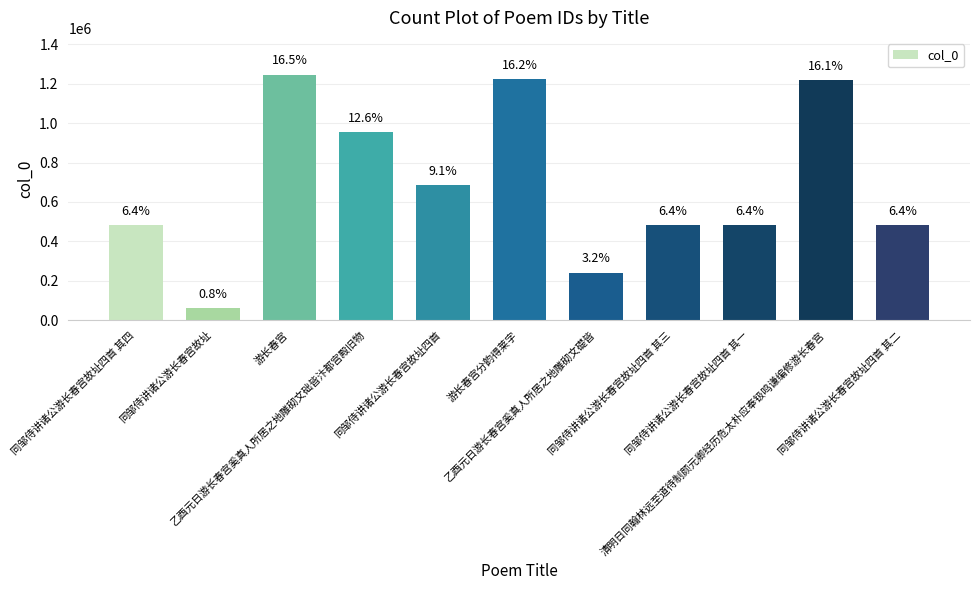

True or false: the data shows 954918 at 乙酉元日游长春宫奚真人所居之地雕砌文础皆汴都宫殿旧物.

True